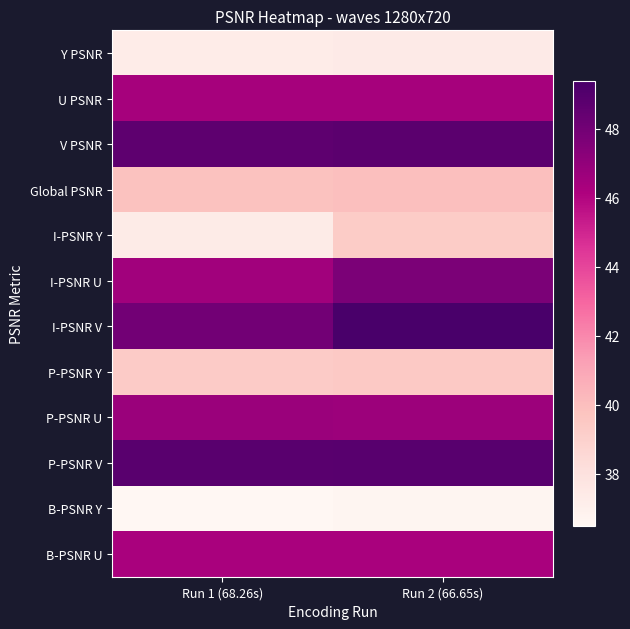

Reading left to right, extract all data points from this chart.

Y PSNR: Run 1 (68.26s)=37.3	Run 2 (66.65s)=37.4
U PSNR: Run 1 (68.26s)=46.4	Run 2 (66.65s)=46.4
V PSNR: Run 1 (68.26s)=48.6	Run 2 (66.65s)=48.7
Global PSNR: Run 1 (68.26s)=39.8	Run 2 (66.65s)=39.9
I-PSNR Y: Run 1 (68.26s)=37.3	Run 2 (66.65s)=39.3
I-PSNR U: Run 1 (68.26s)=46.5	Run 2 (66.65s)=47.7
I-PSNR V: Run 1 (68.26s)=48.0	Run 2 (66.65s)=49.4
P-PSNR Y: Run 1 (68.26s)=39.4	Run 2 (66.65s)=39.4
P-PSNR U: Run 1 (68.26s)=46.7	Run 2 (66.65s)=46.7
P-PSNR V: Run 1 (68.26s)=48.8	Run 2 (66.65s)=48.9
B-PSNR Y: Run 1 (68.26s)=36.5	Run 2 (66.65s)=36.6
B-PSNR U: Run 1 (68.26s)=46.3	Run 2 (66.65s)=46.3